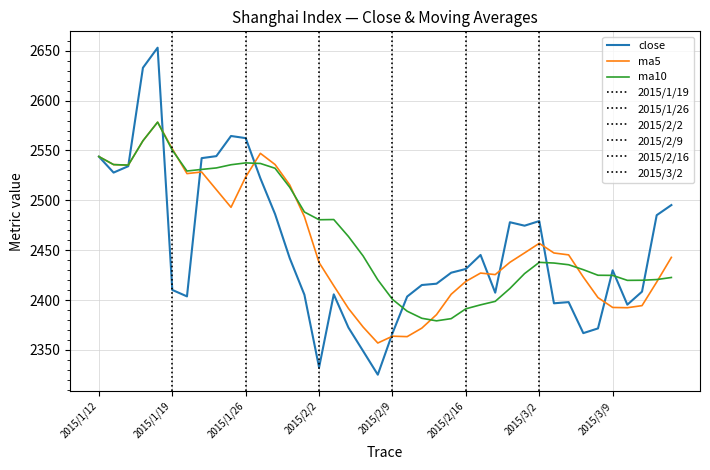

Rank the series at 2015/1/20 from highest to lowest value.

ma10, ma5, close